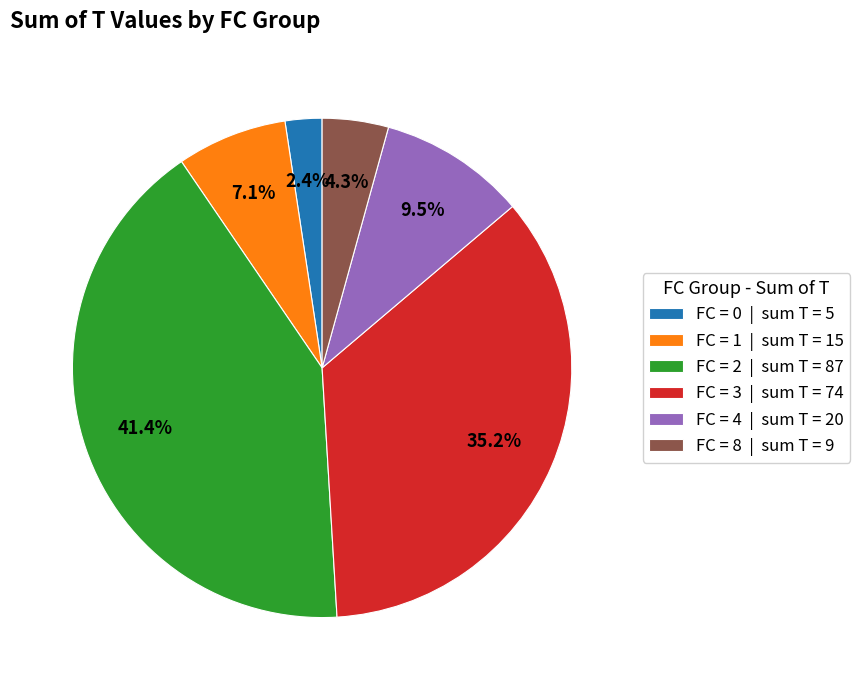

Which category has the biggest portion of the pie?

FC = 2 | sum T = 87